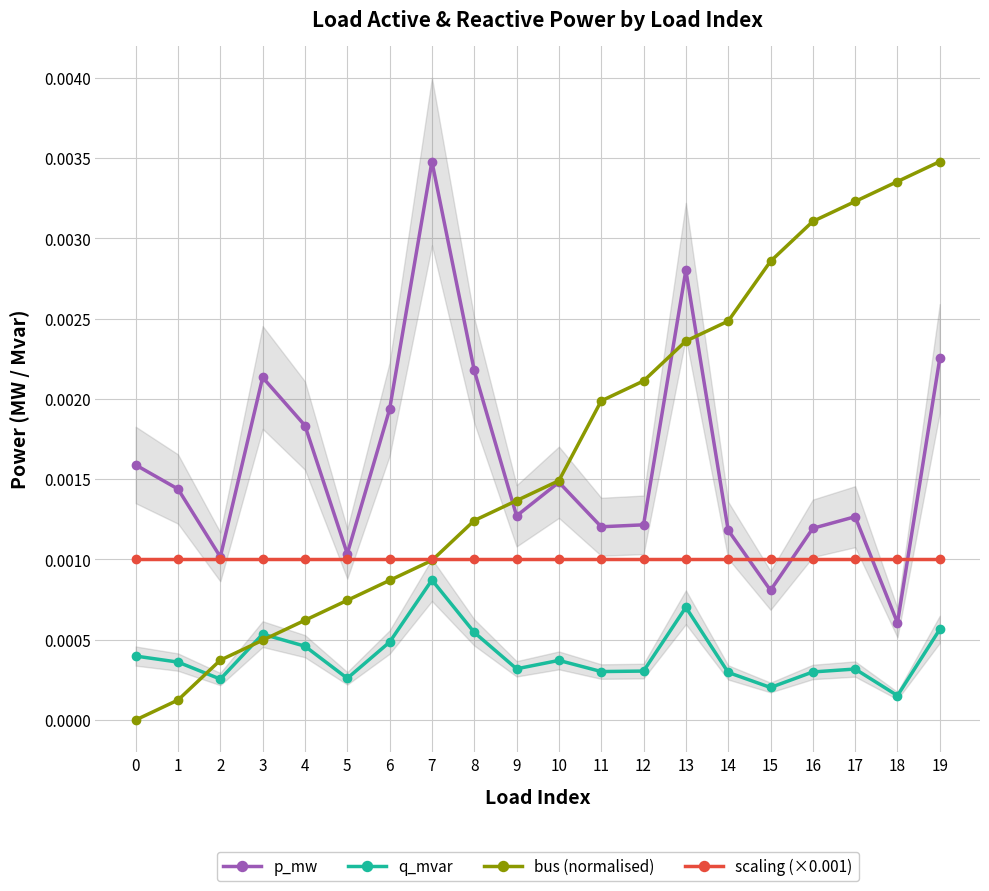

Which series changed the most between 2 and 9?

bus (normalised)